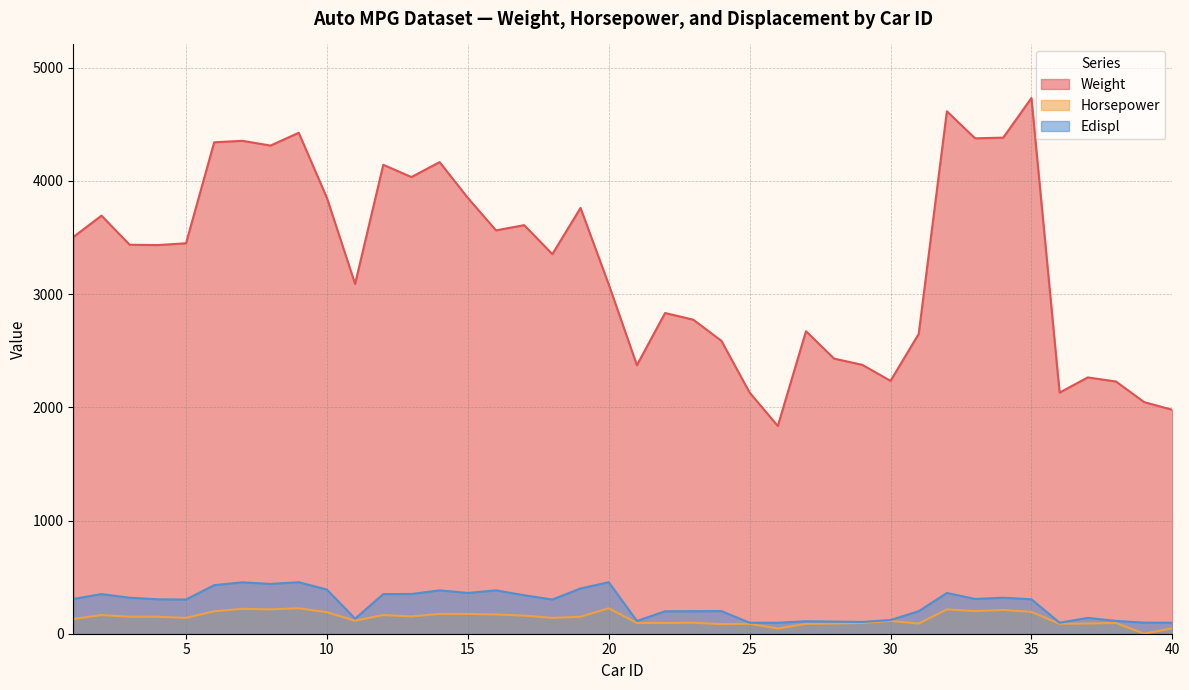

List the labels in order of Horsepower value, smallest first.

39, 26, 40, 24, 27, 25, 36, 28, 31, 37, 21, 22, 29, 38, 23, 30, 11, 1, 5, 18, 3, 4, 19, 13, 17, 2, 12, 16, 14, 15, 10, 35, 6, 33, 34, 8, 32, 7, 9, 20